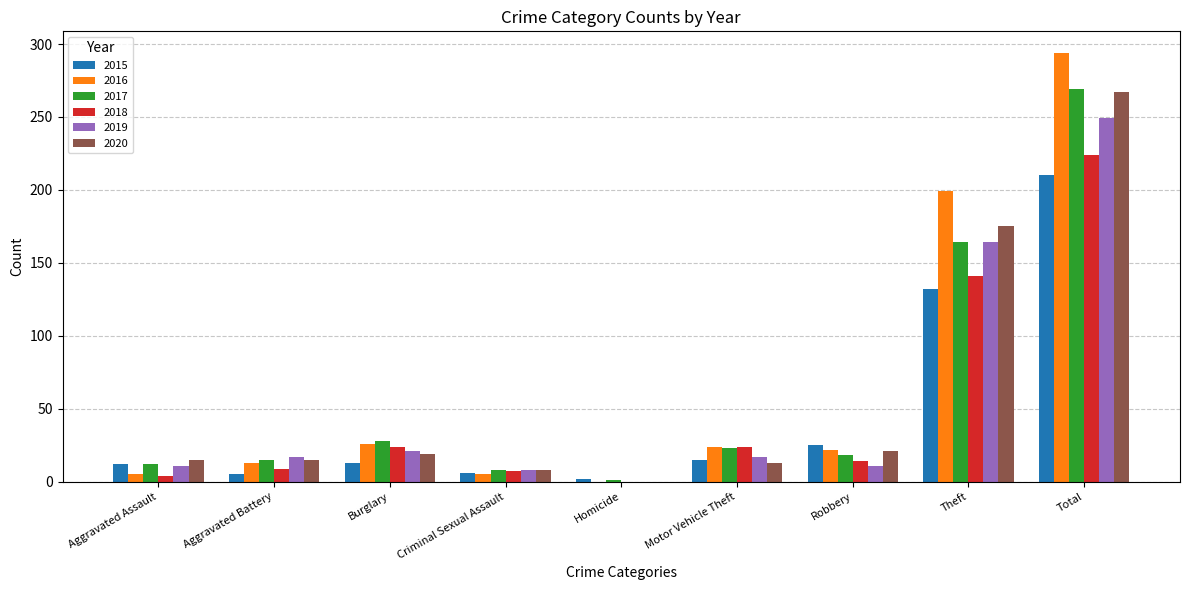

The value of 2015 at Criminal Sexual Assault is 6. True or false?

True